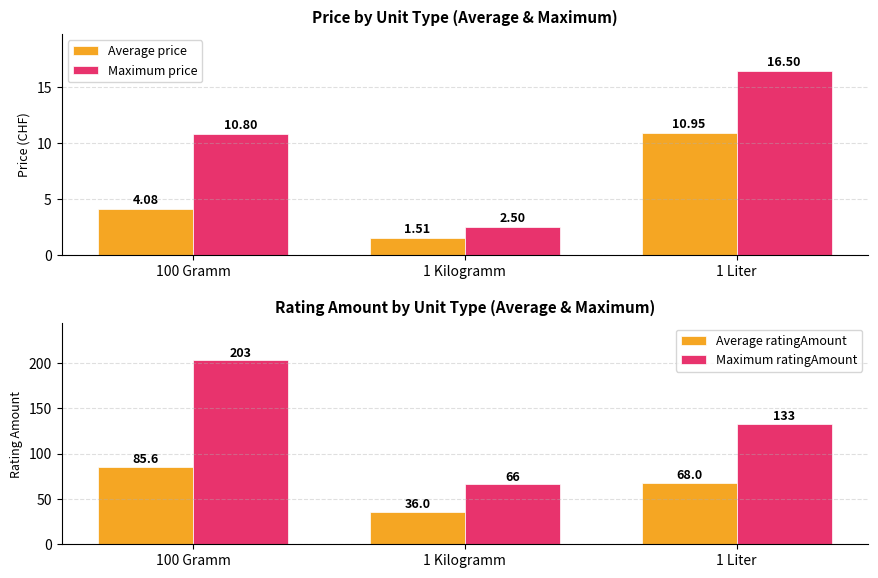

How many data points does each series have?

3